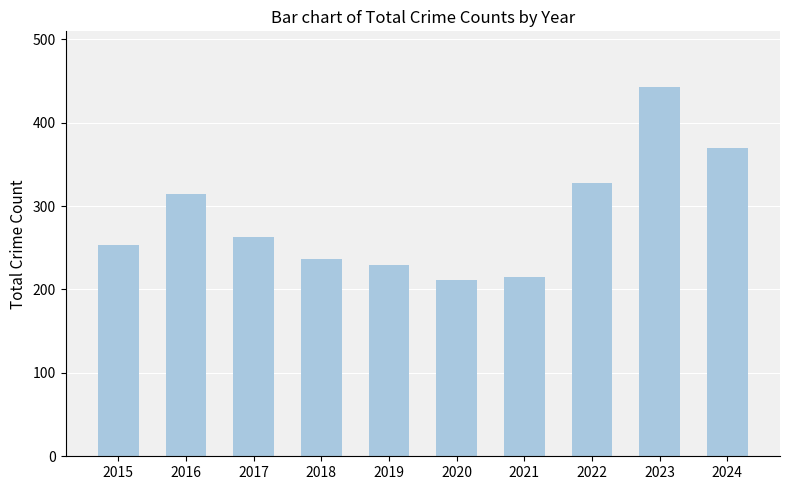

What is the difference between the maximum and second lowest values?

228